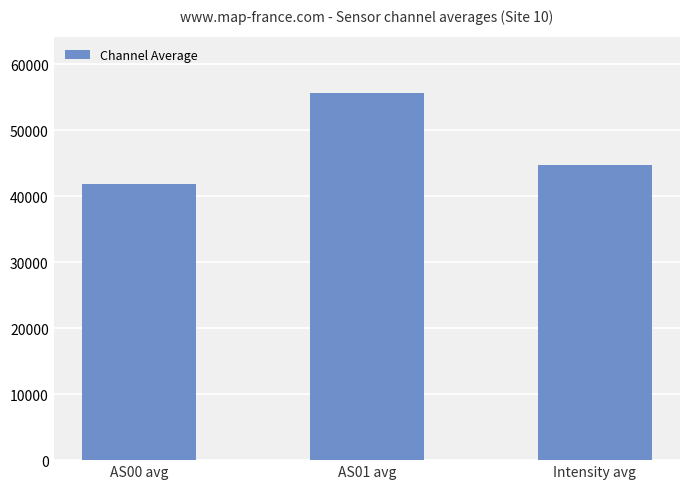

Between AS00 avg and Intensity avg, which is larger?

Intensity avg